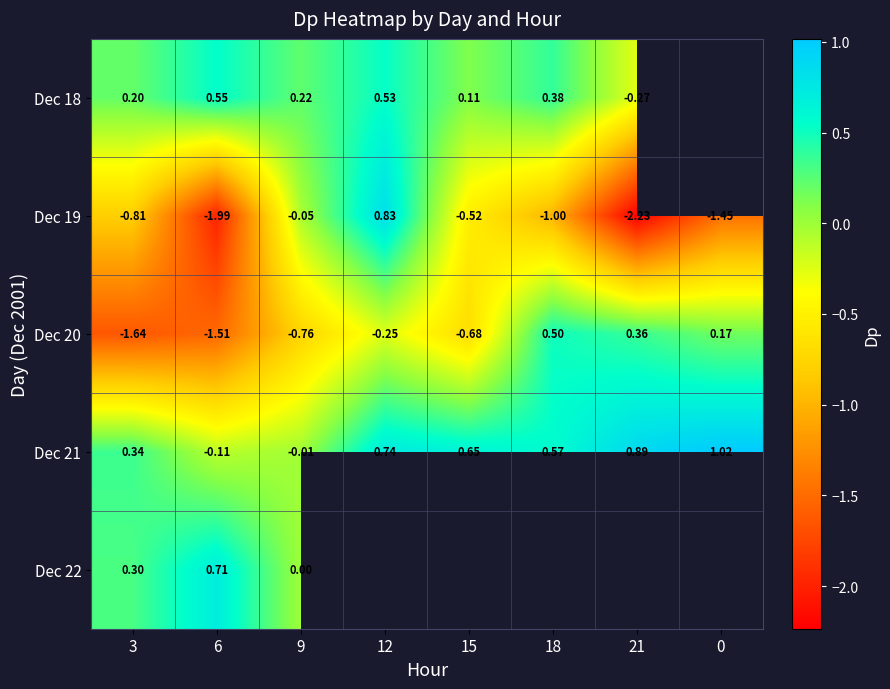

At how many categories does at least one series exceed -1?

8